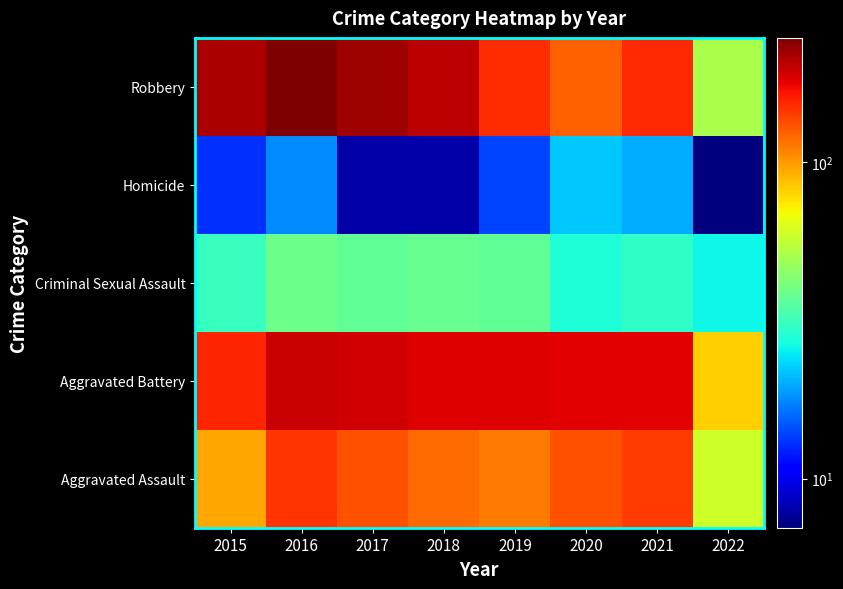

Reading left to right, list all the values displayed in this chart.

Aggravated Assault: 2015=95	2016=146	2017=131	2018=119	2019=113	2020=131	2021=142	2022=59
Aggravated Battery: 2015=154	2016=196	2017=191	2018=183	2019=182	2020=180	2021=181	2022=82
Criminal Sexual Assault: 2015=31	2016=39	2017=37	2018=38	2019=37	2020=28	2021=30	2022=26
Homicide: 2015=13	2016=18	2017=8	2018=8	2019=14	2020=22	2021=20	2022=7
Robbery: 2015=212	2016=247	2017=224	2018=204	2019=150	2020=124	2021=153	2022=51